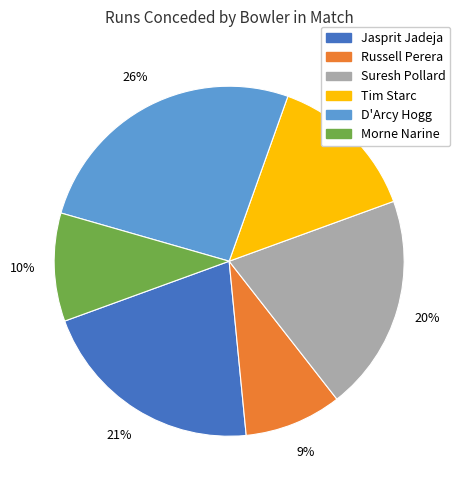

Is there any slice that represents more than half of the pie?

No